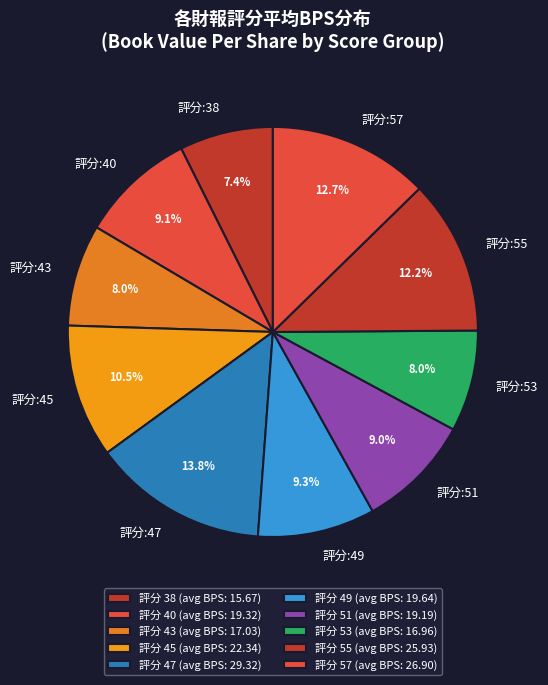

Between 評分:53 and 評分:51, which is larger?

評分:51